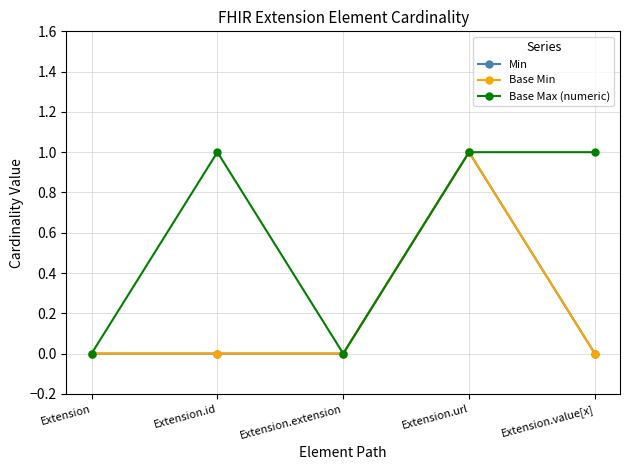

Which series has the largest total across all categories?

Base Max (numeric)